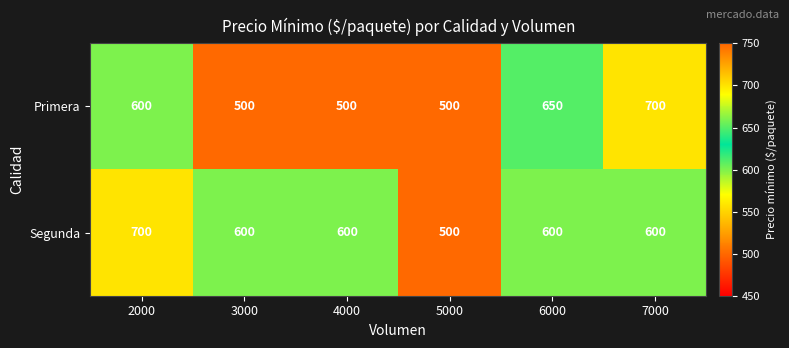

What is the difference between the highest and lowest values at 6000?

50